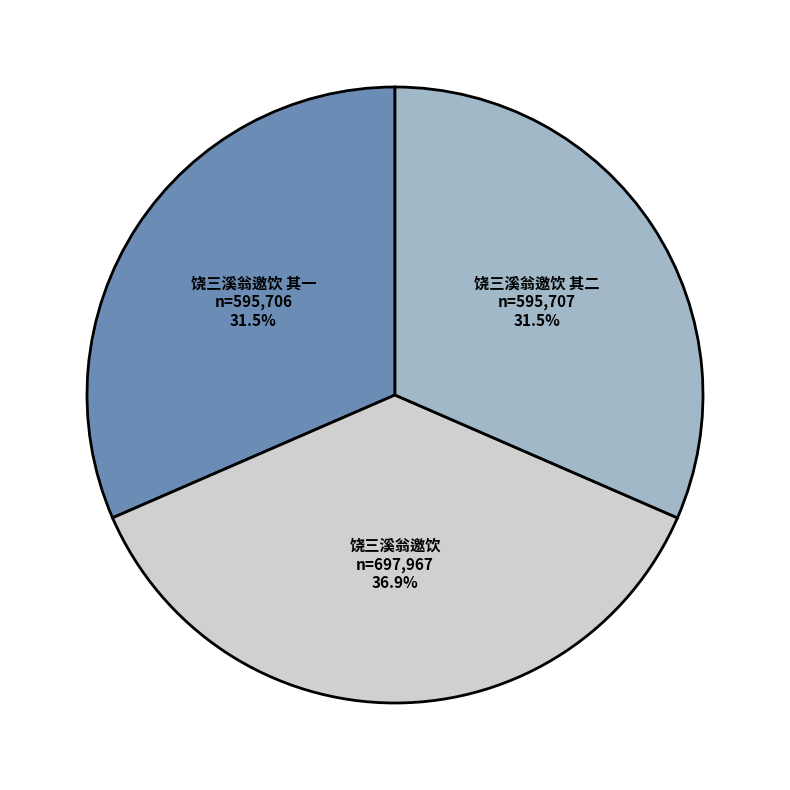

How many segments does this pie chart have?

3